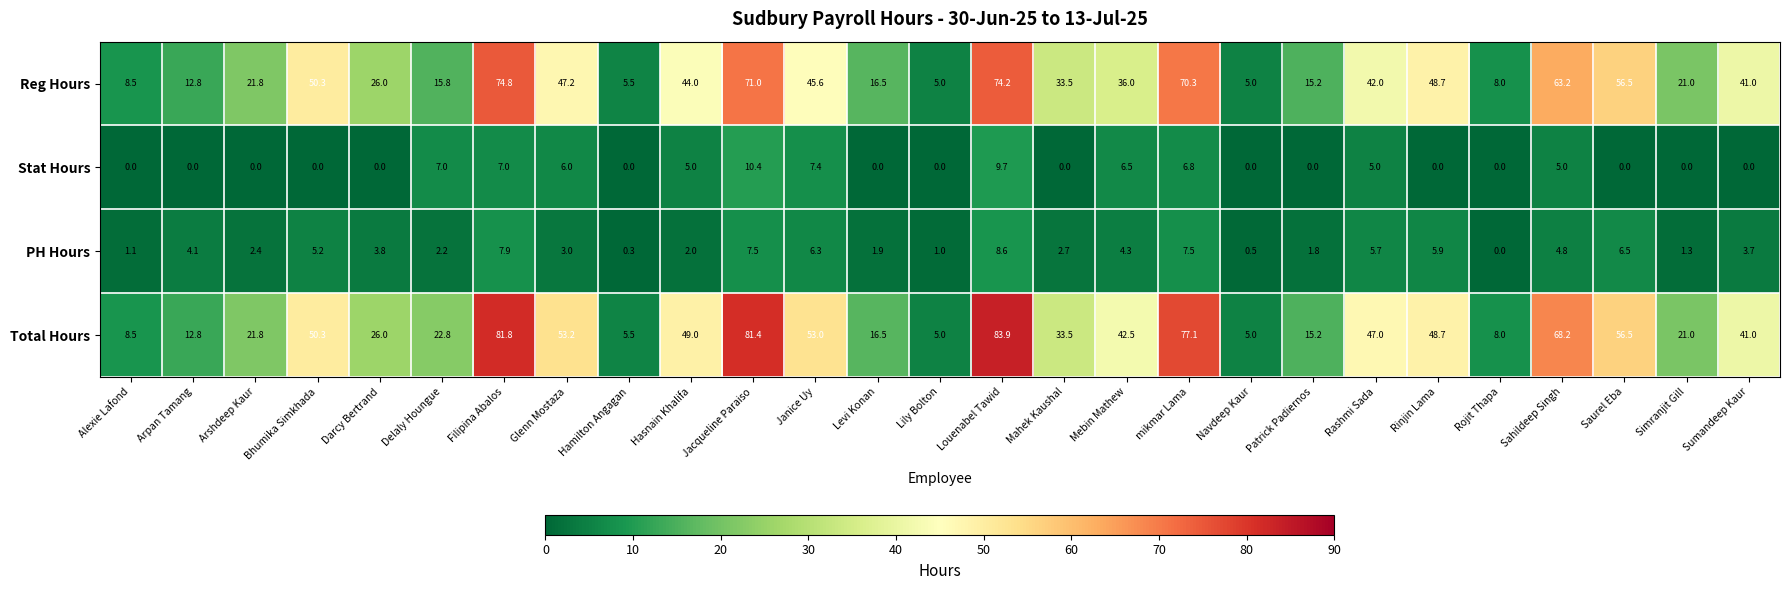

Between Louenabel Tawid and Mahek Kaushal, which series saw the biggest shift?

Total Hours